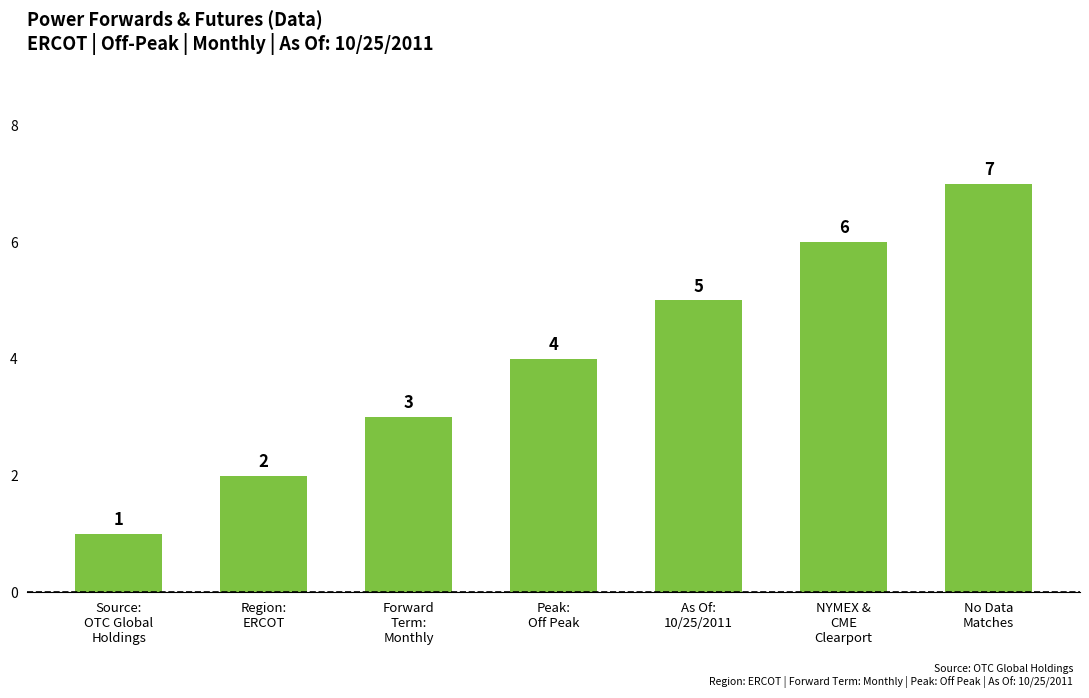

What is the sum of all values?

28